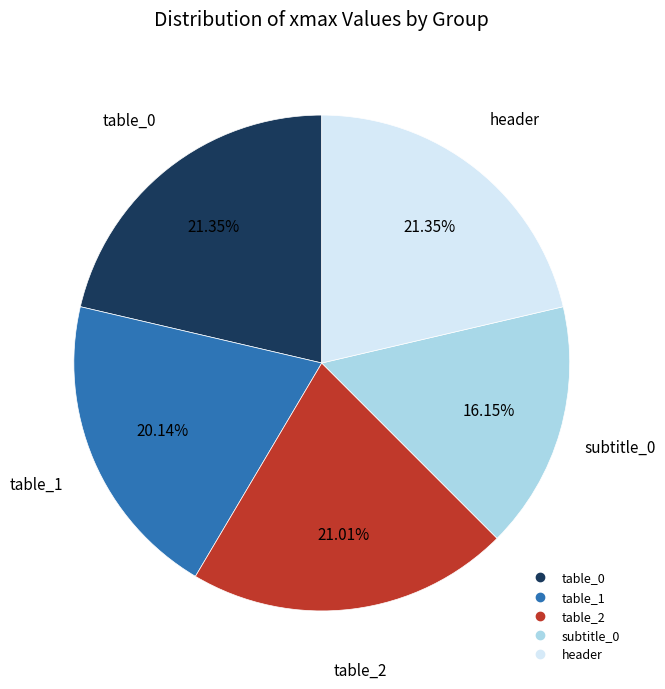

How many segments does this pie chart have?

5